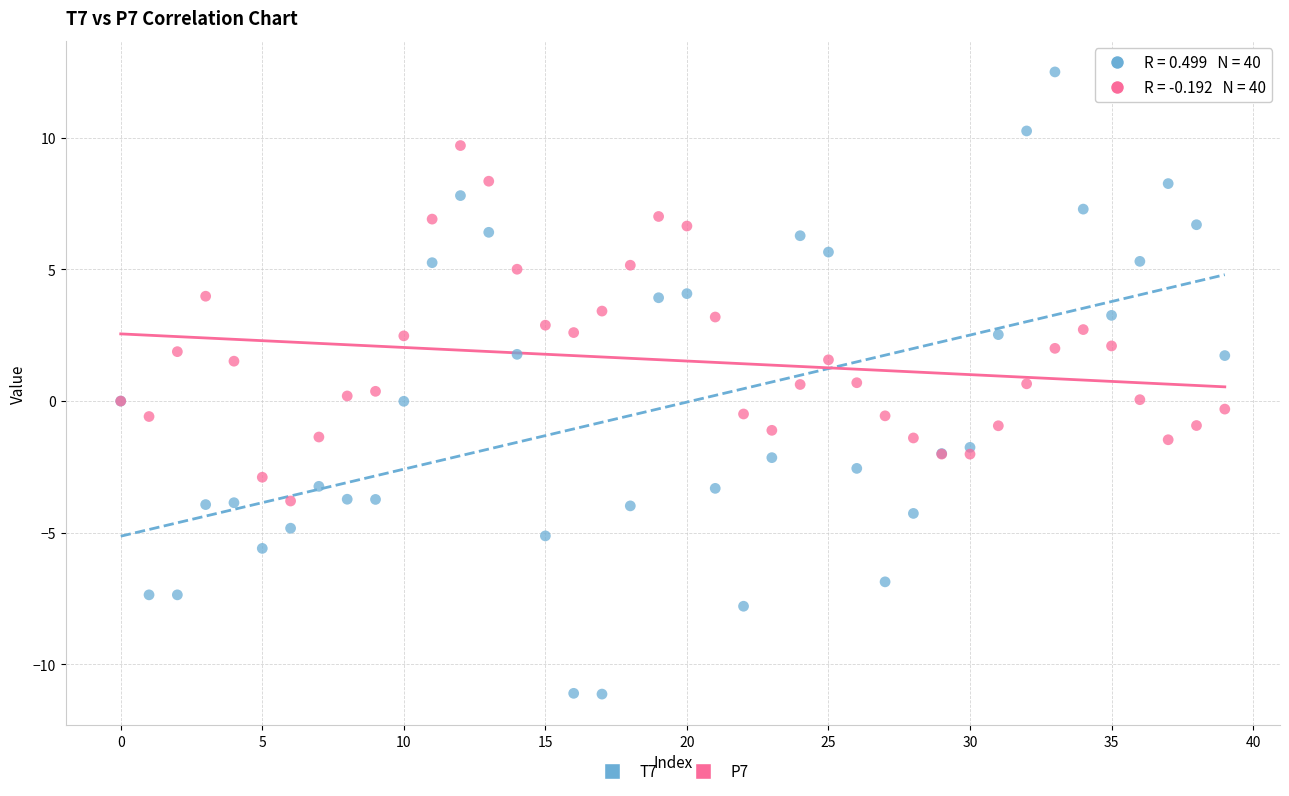

What are all the series names shown in the legend?

T7, P7